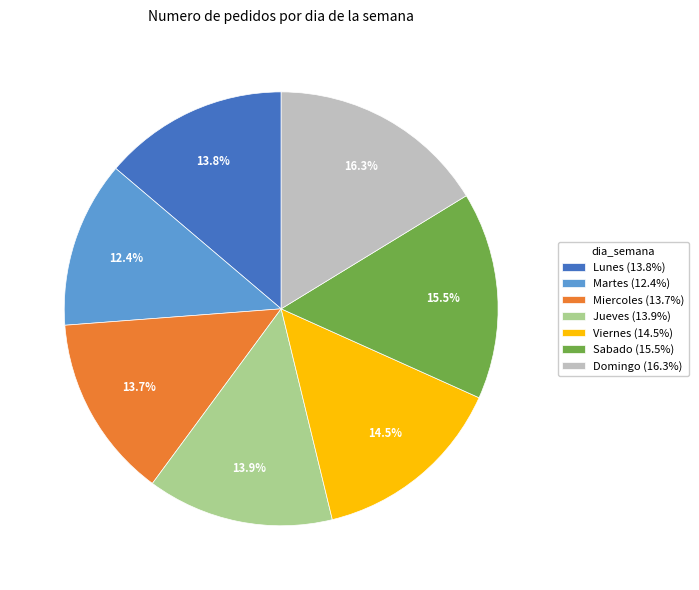

How much of the chart is everything except Sabado?

84.5%